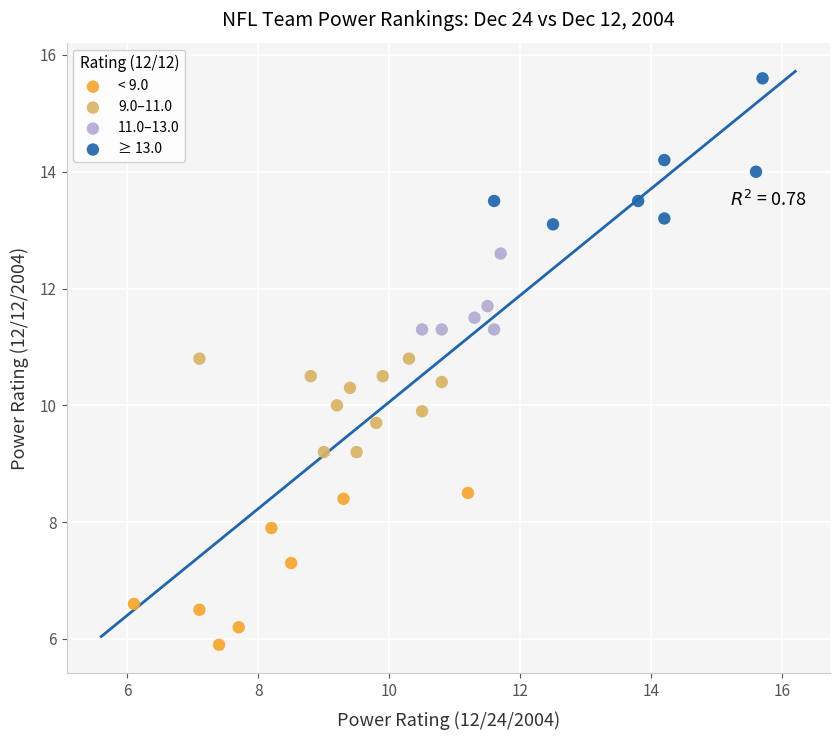

Which series contains the lowest Y value?

< 9.0